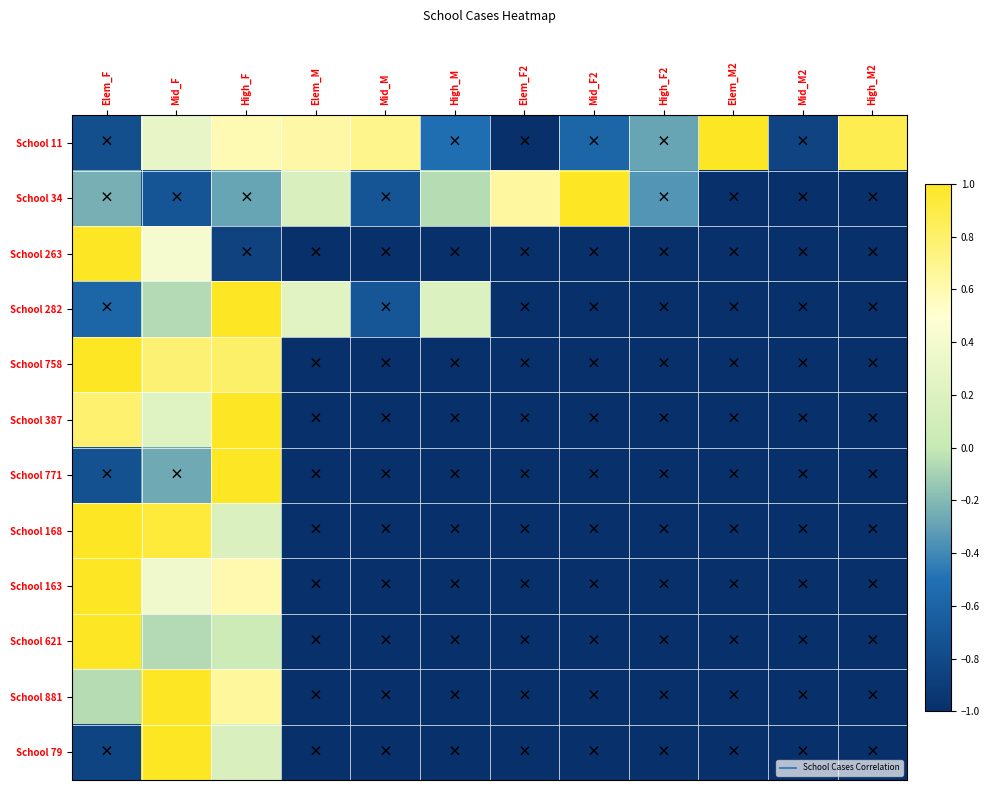

Rank the series by their maximum value, from highest to lowest.

School 11, School 34, School 263, School 282, School 758, School 387, School 771, School 168, School 163, School 621, School 881, School 79